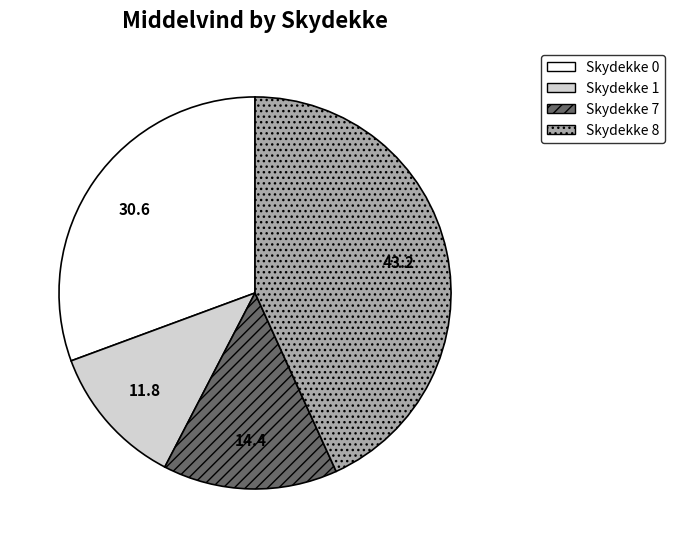

The Skydekke 0 slice represents 19% of the pie. True or false?

False